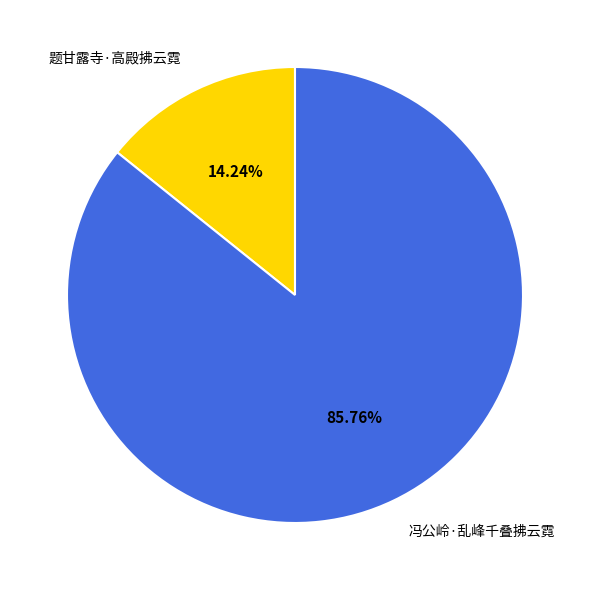

What percentage is NOT represented by 冯公岭·乱峰千叠拂云霓?

14.2%